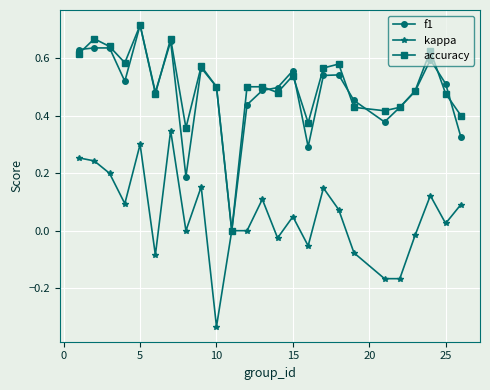

What is the sum of all accuracy values?

12.6